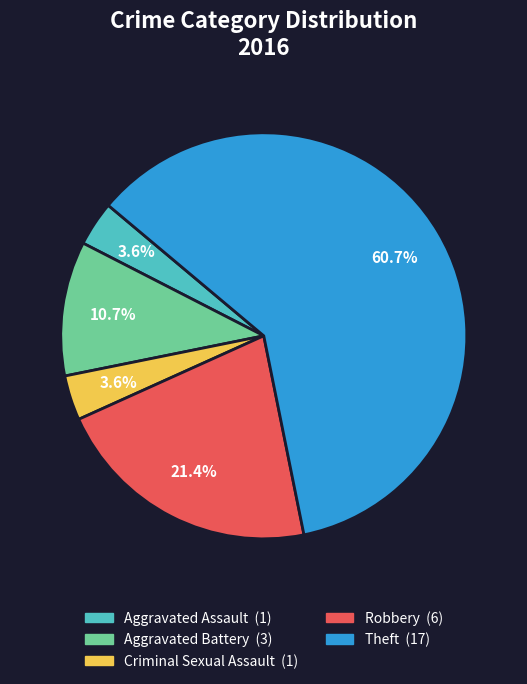

Which has a higher value, Aggravated Battery or Theft?

Theft